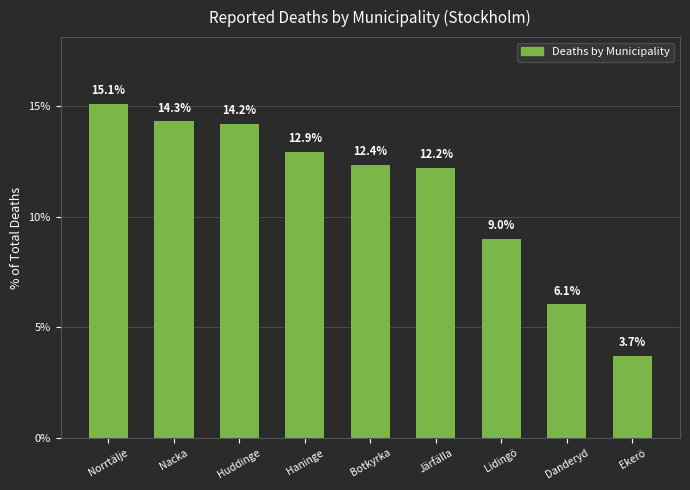

Rank the categories by value from highest to lowest.

Norrtälje, Nacka, Huddinge, Haninge, Botkyrka, Järfälla, Lidingö, Danderyd, Ekerö